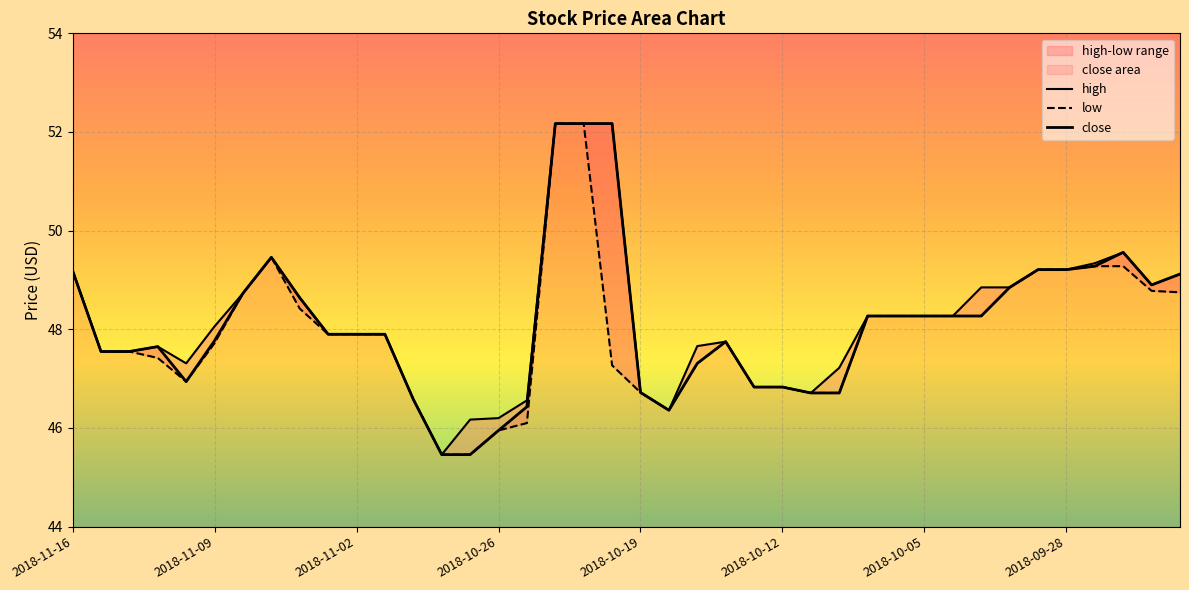

Reading left to right, what are all the values shown in this chart?

high: 49.2	47.5	47.5	47.6	47.3	48.1	48.7	49.5	48.6	47.9	47.9	47.9	46.6	45.5	46.2	46.2	46.6	52.2	52.2	52.2	46.7	46.4	47.7	47.8	46.8	46.8	46.7	47.2	48.3	48.3	48.3	48.3	48.9	48.9	49.2	49.2	49.3	49.6	48.9	49.1
low: 49.2	47.5	47.5	47.4	46.9	47.7	48.7	49.5	48.4	47.9	47.9	47.9	46.6	45.5	45.5	46.0	46.1	52.2	52.2	47.3	46.7	46.4	47.3	47.8	46.8	46.8	46.7	46.7	48.3	48.3	48.3	48.3	48.3	48.9	49.2	49.2	49.3	49.3	48.8	48.8
close: 49.2	47.5	47.5	47.6	46.9	47.8	48.7	49.5	48.6	47.9	47.9	47.9	46.6	45.5	45.5	46.0	46.4	52.2	52.2	52.2	46.7	46.4	47.3	47.8	46.8	46.8	46.7	46.7	48.3	48.3	48.3	48.3	48.3	48.9	49.2	49.2	49.3	49.6	48.9	49.1